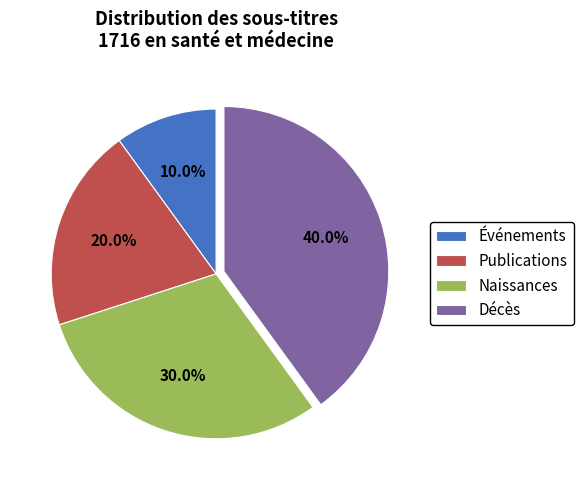

Is it true that Événements is 18% of the pie?

False